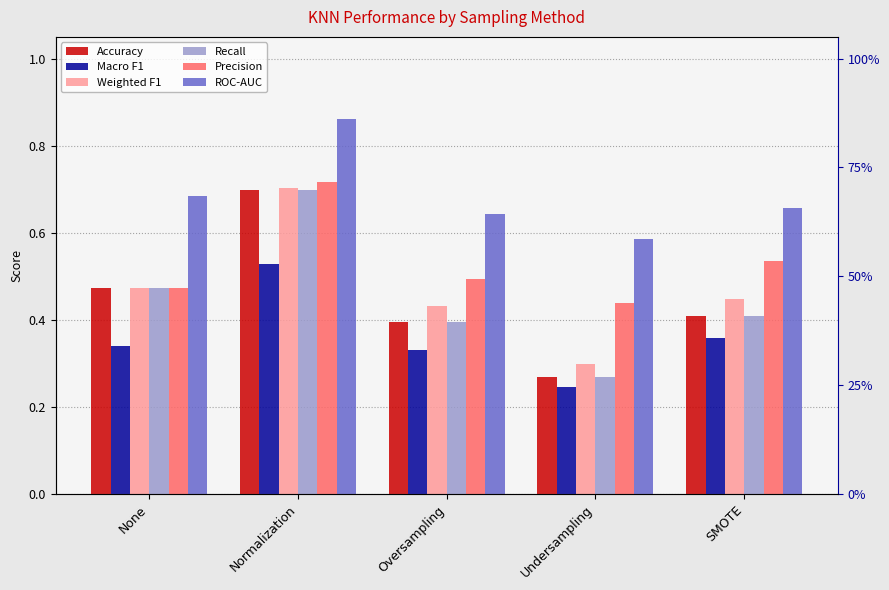

At Oversampling, list the series in order from smallest to largest.

Macro F1, Accuracy, Recall, Weighted F1, Precision, ROC-AUC